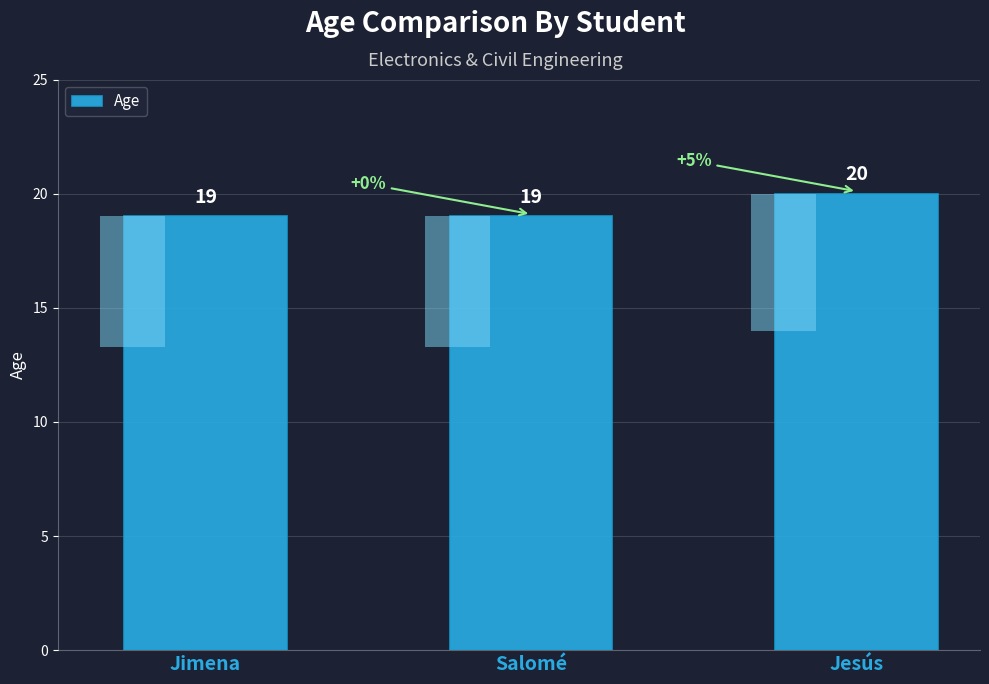

Reading left to right, extract all data points from this chart.

Jimena=19	Salomé=19	Jesús=20